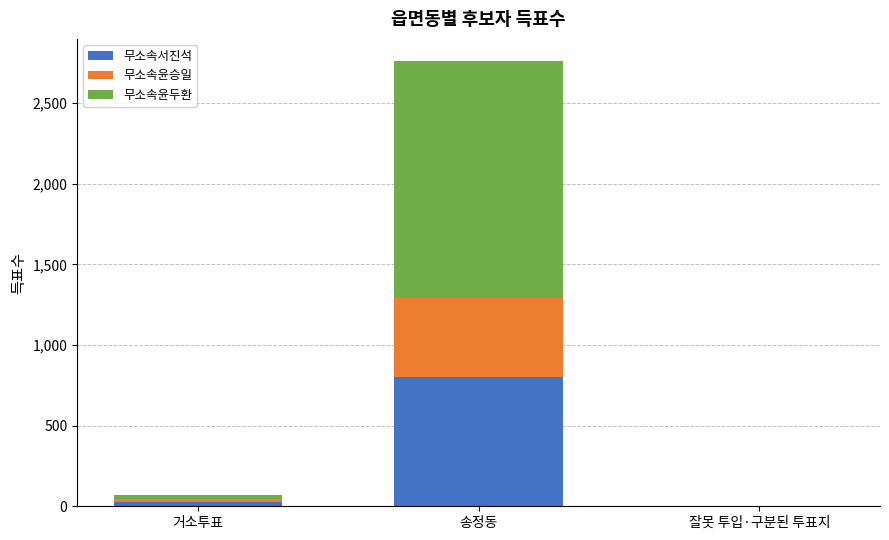

At which category is the sum across all series the highest?

송정동